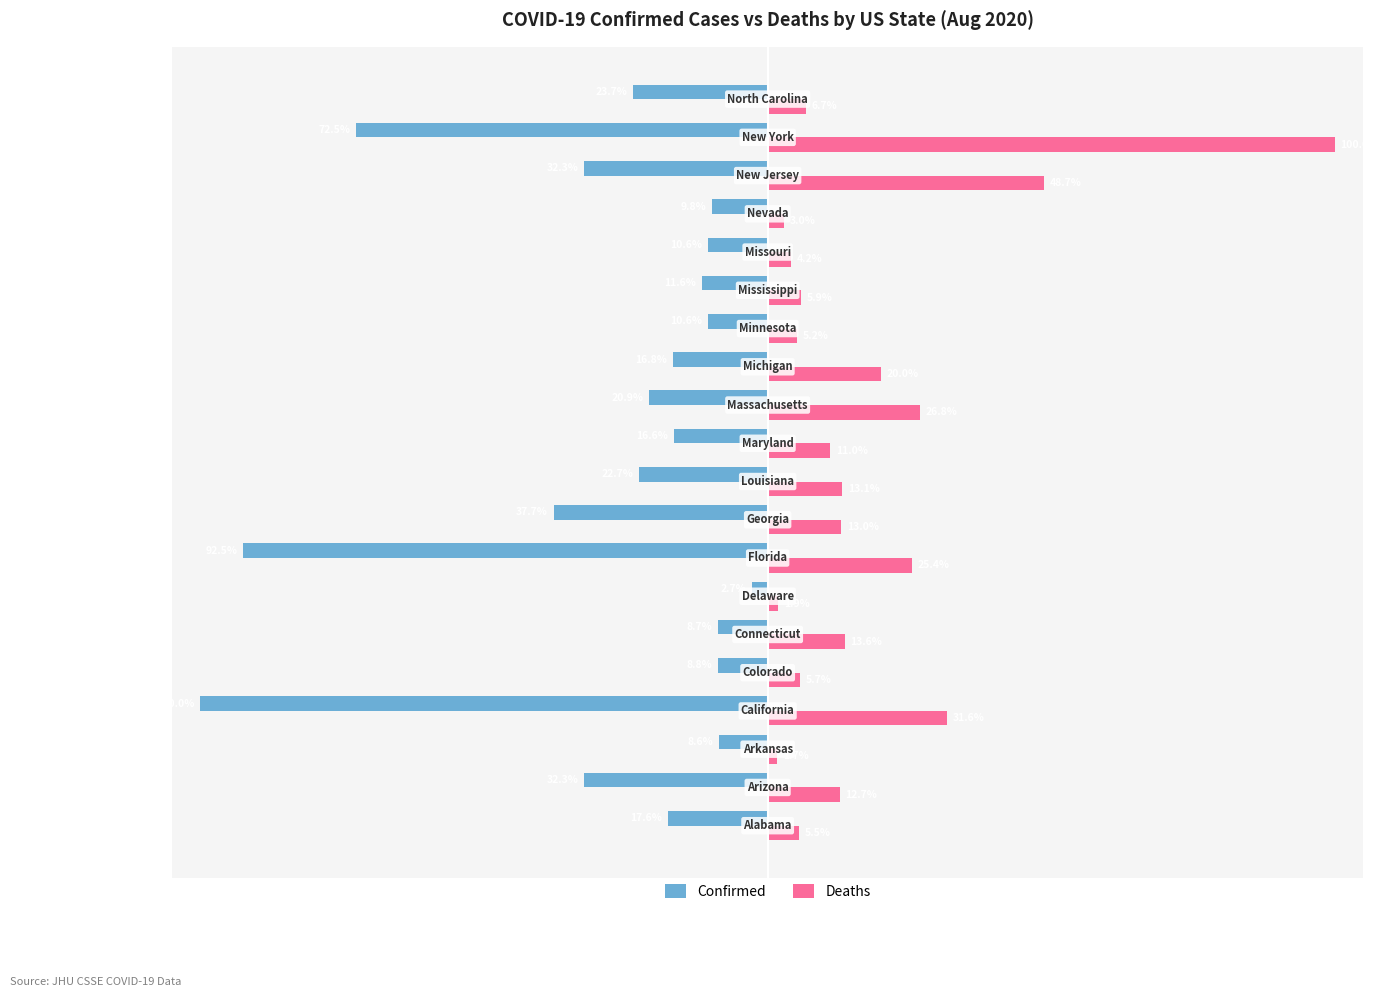

Which series has the widest spread of values?

Deaths